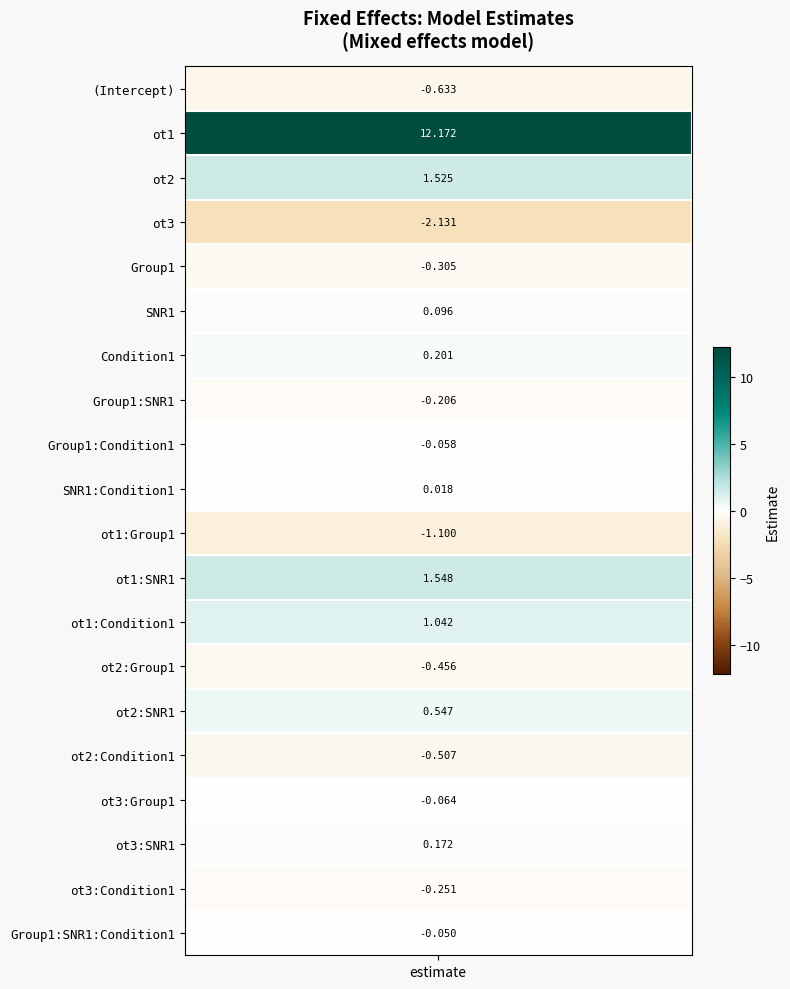

How many values are below zero?

11